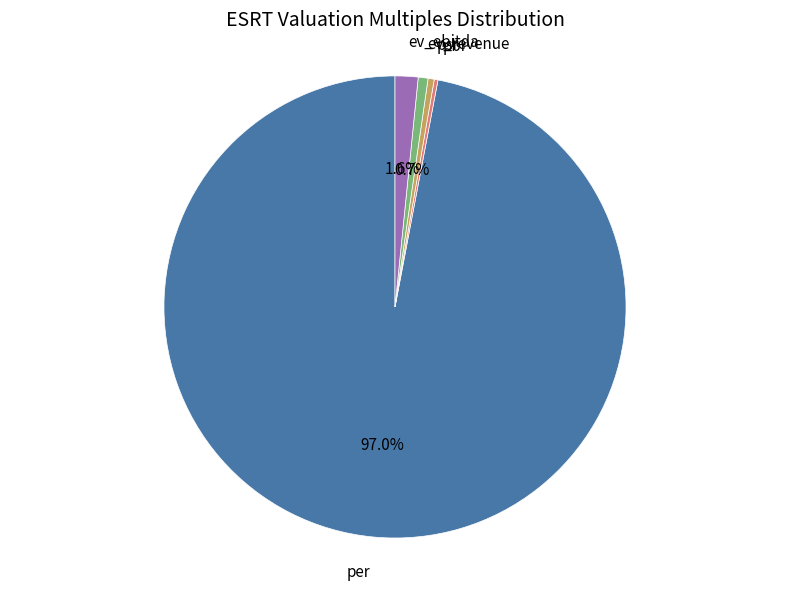

Does any single category account for the majority?

Yes